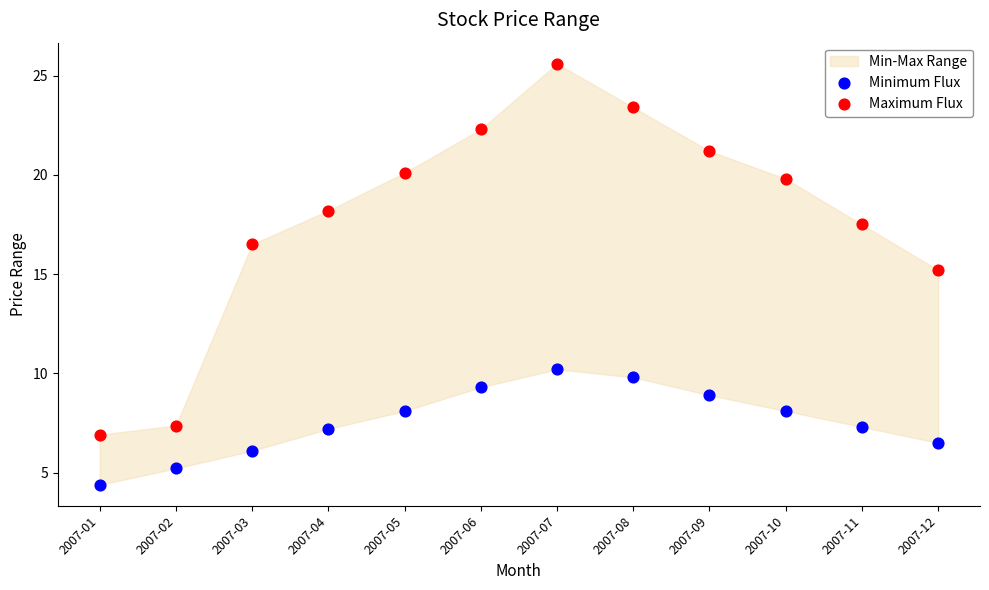

Across all data points, what is the range of Y values (max minus min)?

21.2